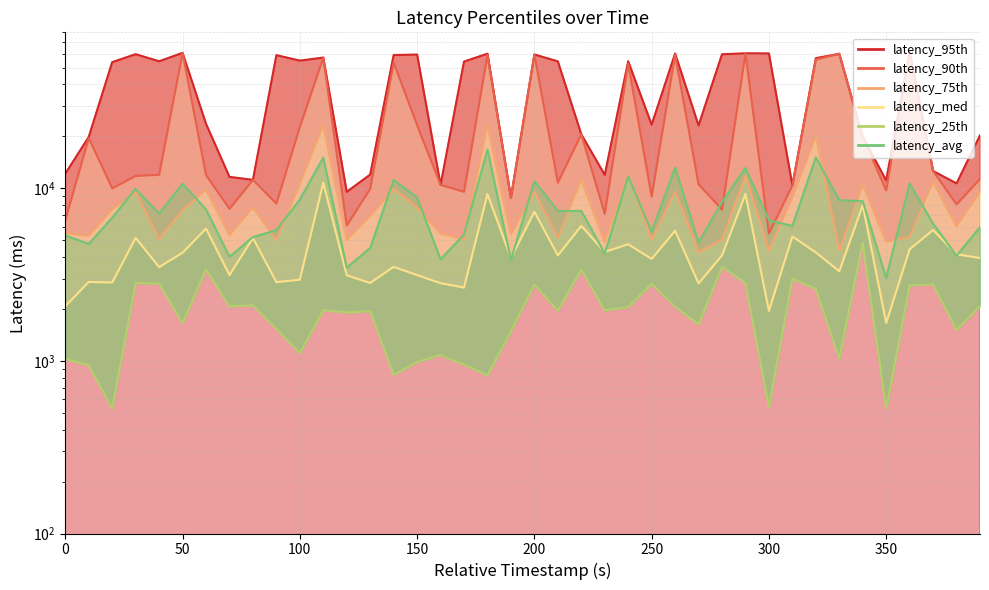

How many interior local valleys does the latency_95th series have?

12